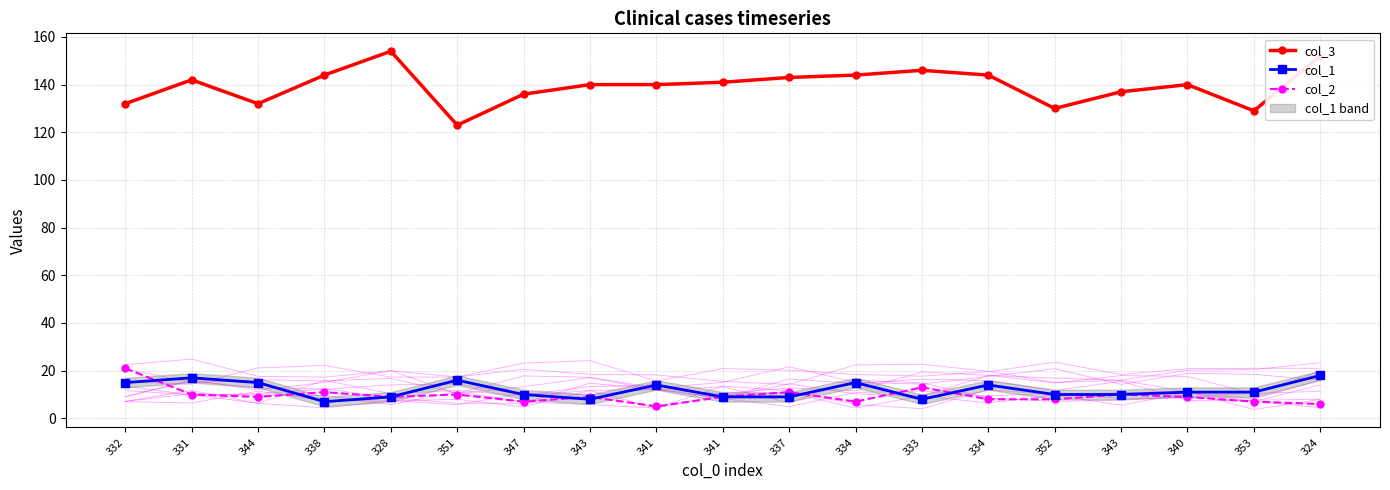

Rank the categories by col_2 value from highest to lowest.

332, 333, 338, 337, 331, 351, 343, 344, 328, 343, 341, 340, 334, 352, 347, 334, 353, 324, 341